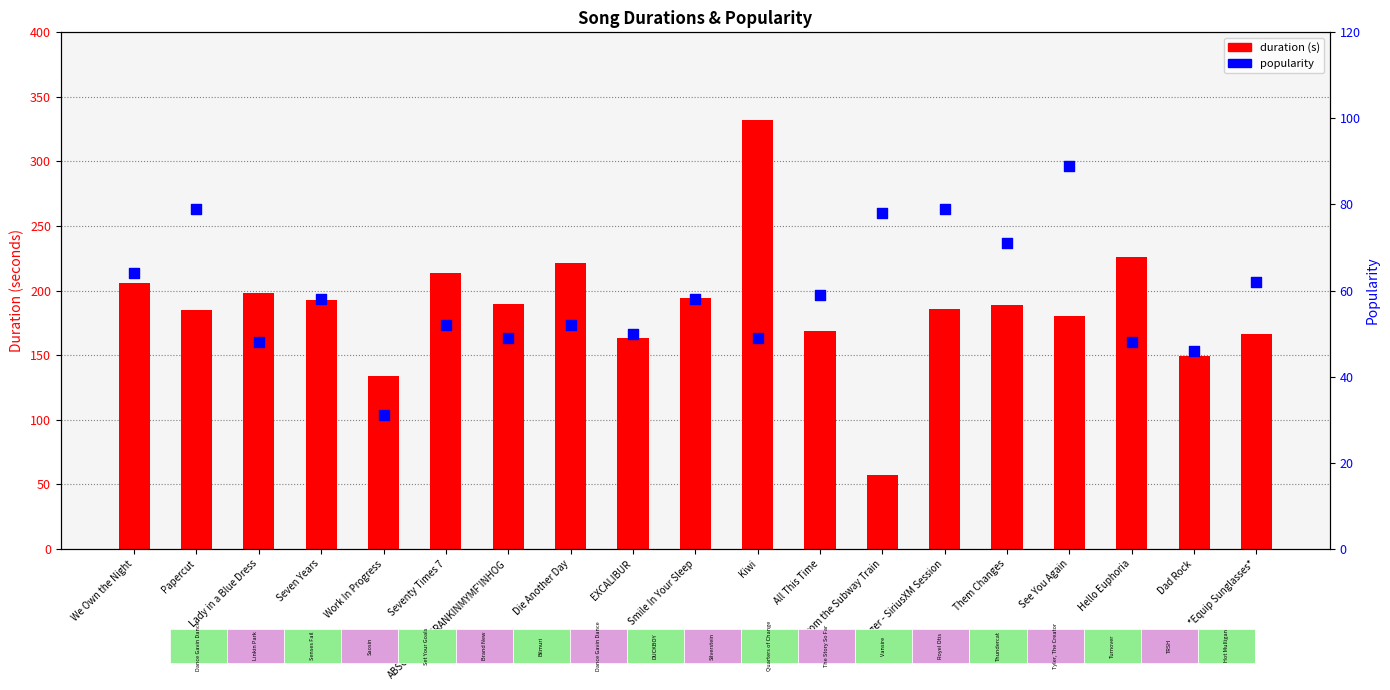

Which series has the largest Y range (max minus min)?

duration (s)